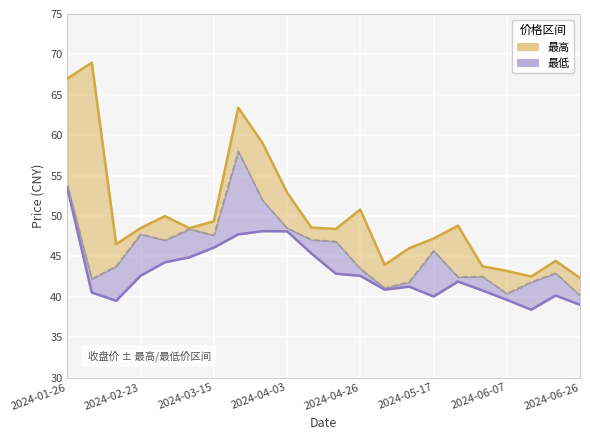

Between 2024-02-08 and 2024-05-10, which is larger?

2024-02-08